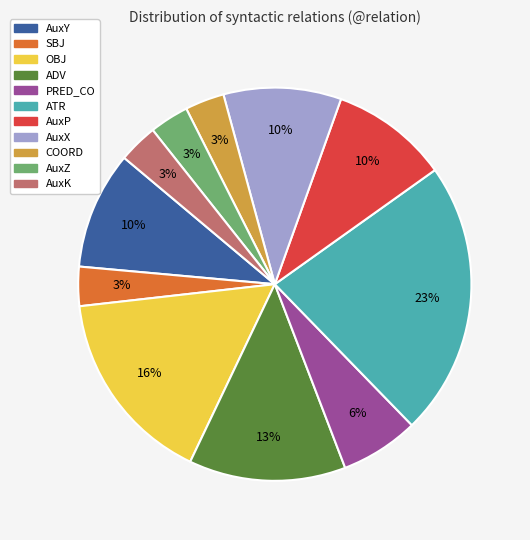

To the nearest percent, what portion does AuxP represent?

10%